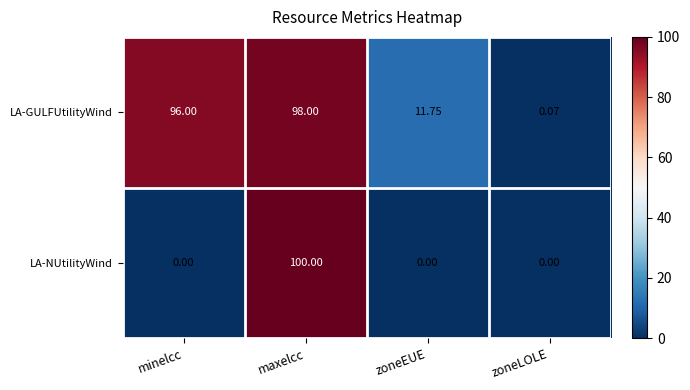

Which series has the largest range (max minus min)?

LA-NUtilityWind